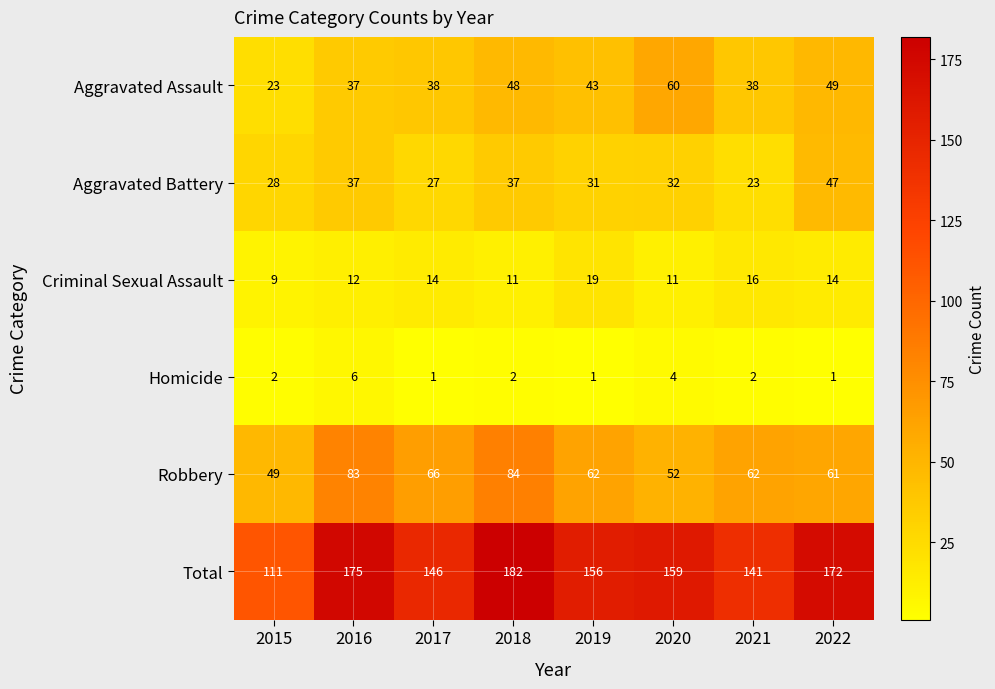

What is the difference between the maximum and minimum values in the Total series?

71